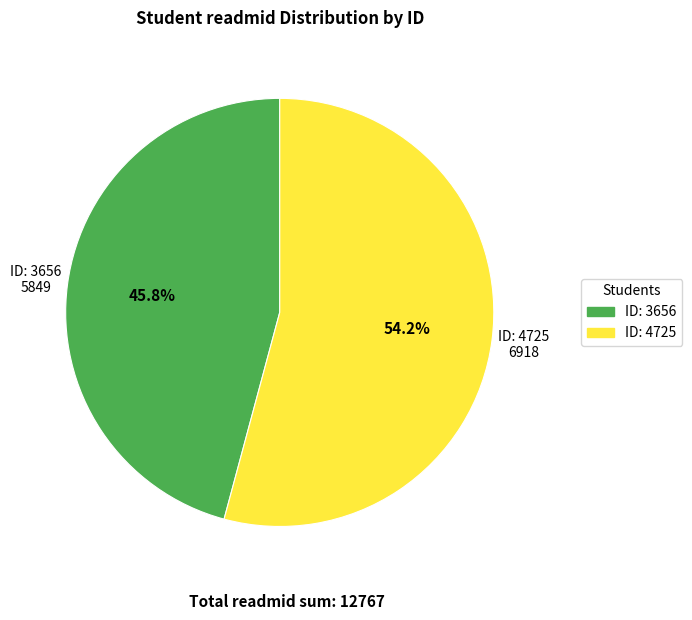

True or false: ID: 3656 accounts for 55% of the total.

False